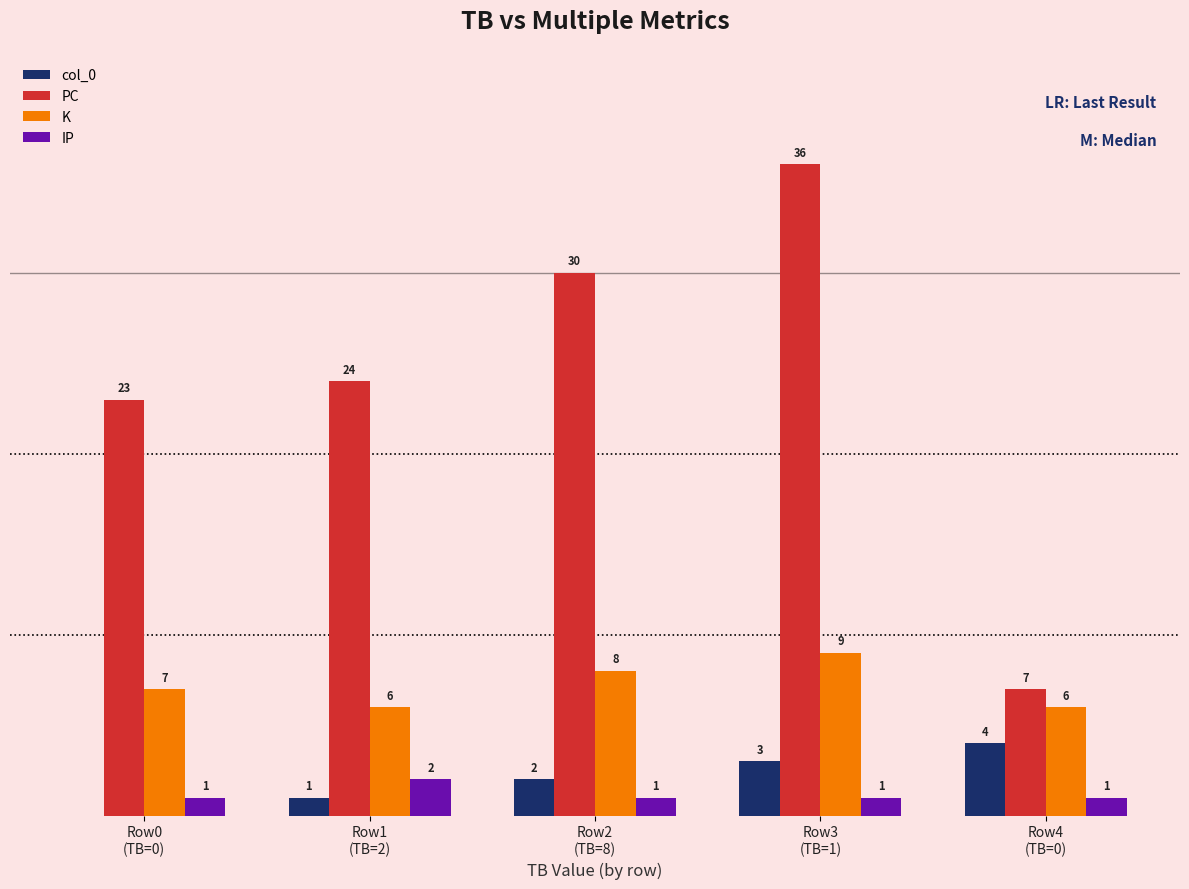

Which series has the largest total across all categories?

PC